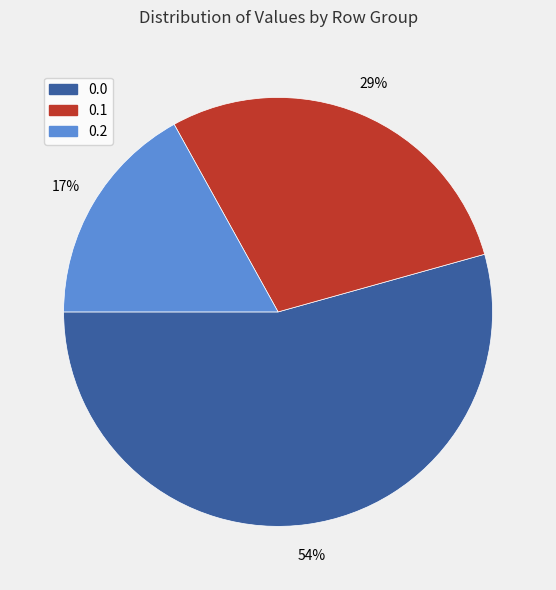

To the nearest percent, what percentage of the pie is 0.2?

17%